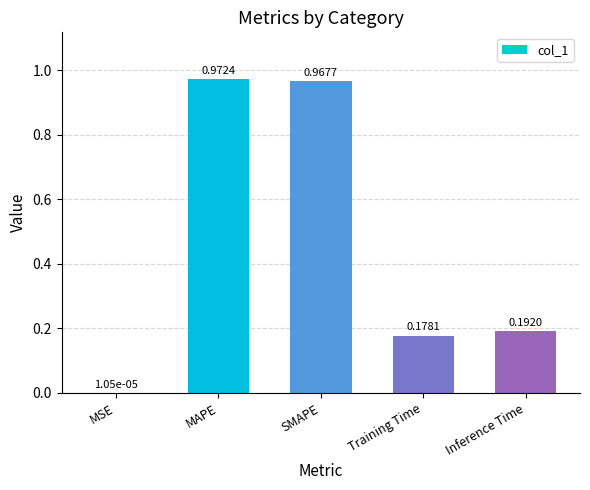

Which has a higher value, MAPE or SMAPE?

MAPE